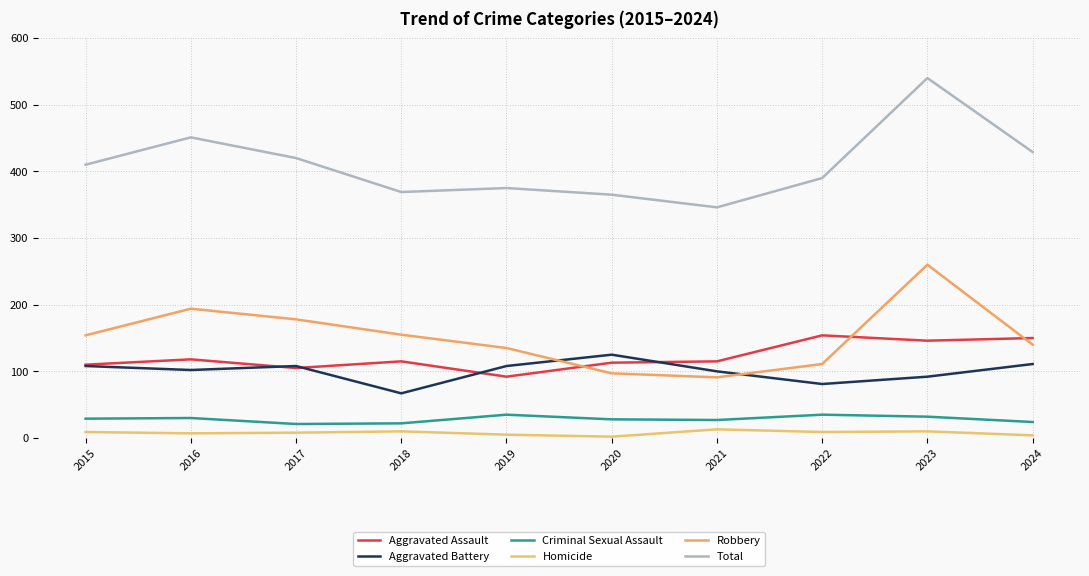

Between 2020 and 2016, which is larger?

2016